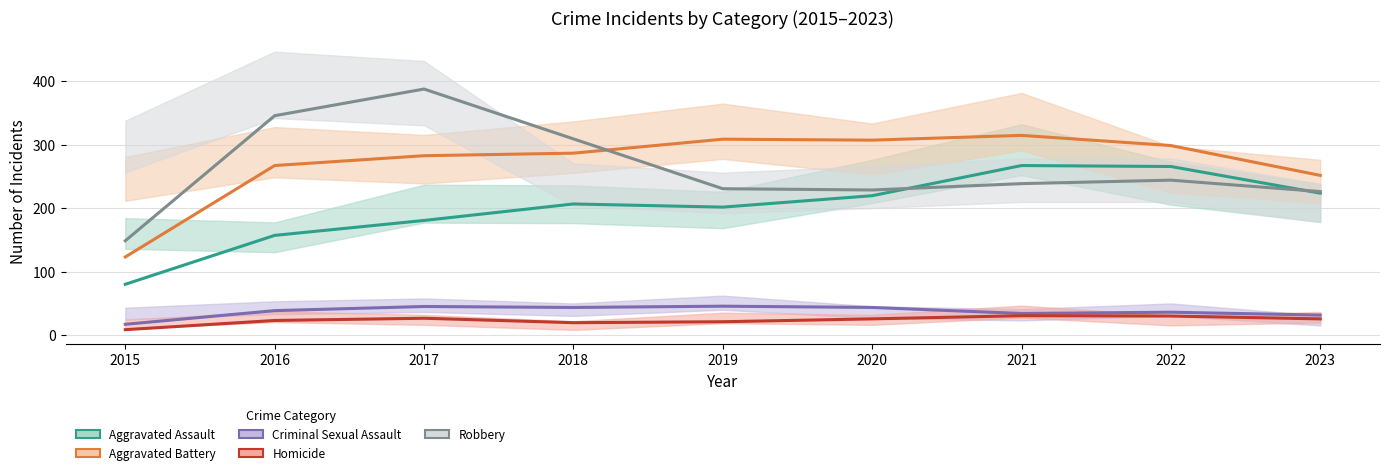

Is this an area chart (filled region under the line)?

No